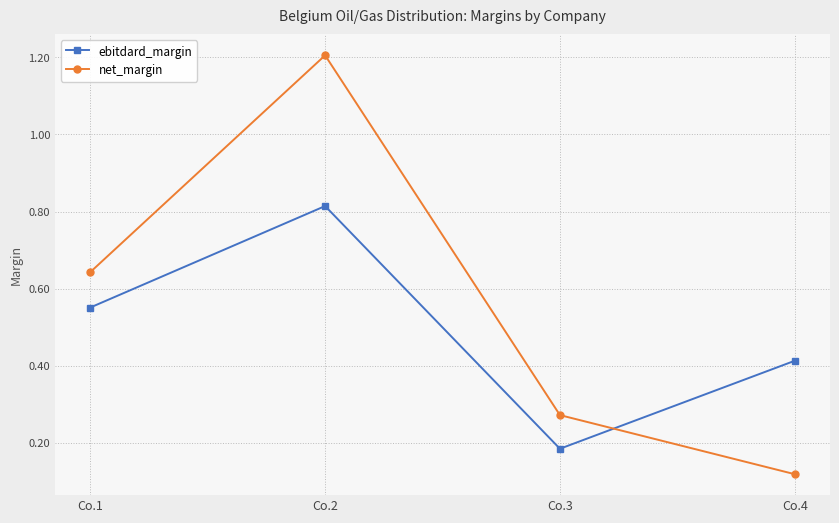

Between Co.3 and Co.4, which series saw the biggest shift?

ebitdard_margin